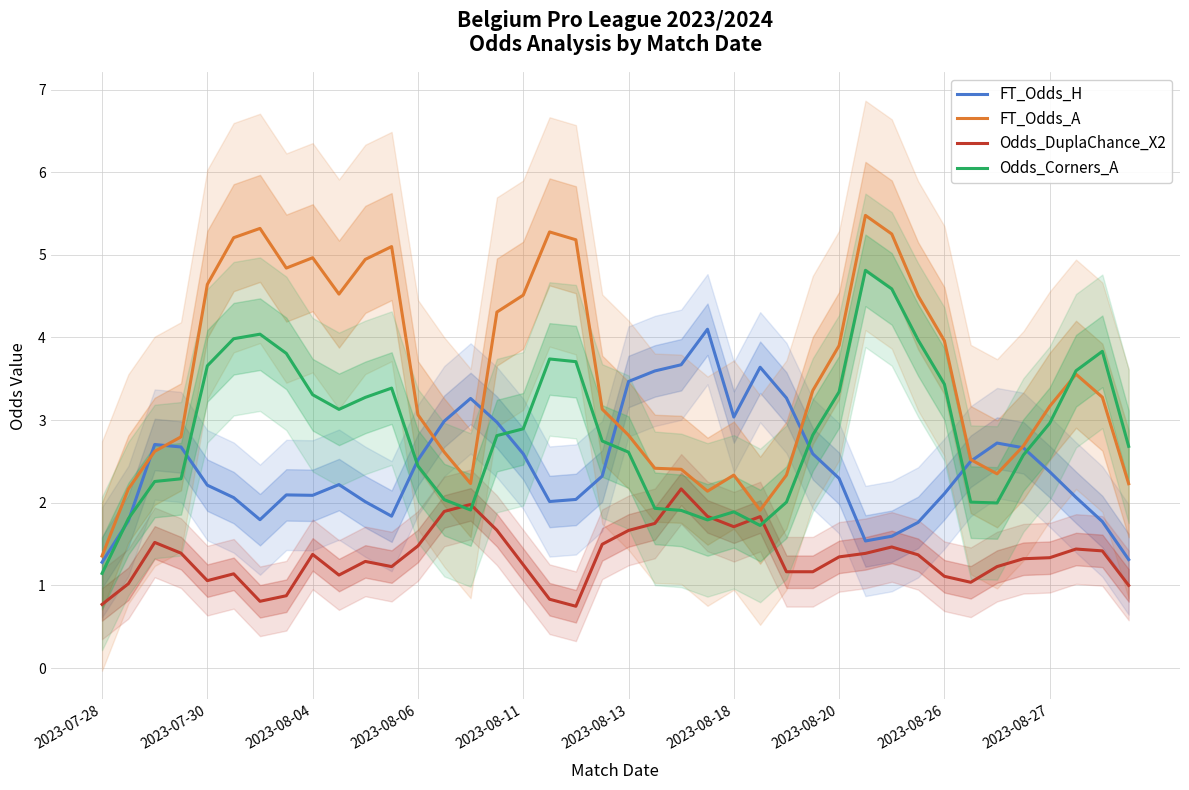

True or false: Odds_DuplaChance_X2 has a value of 0.4 at 2023-08-11.

False